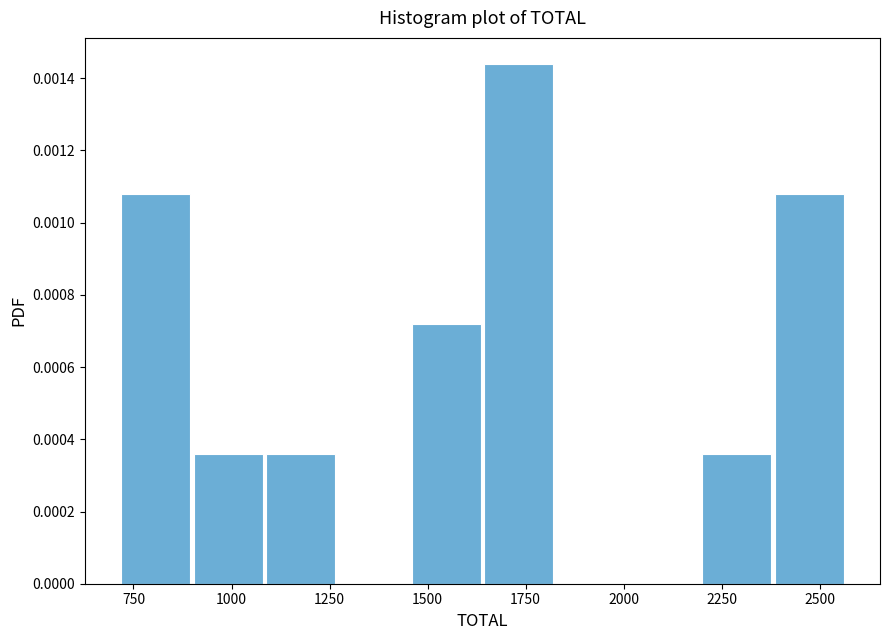

Around what value on the x-axis is the tallest bar? Give the approximate position of its centre, as read against the axis.

1750